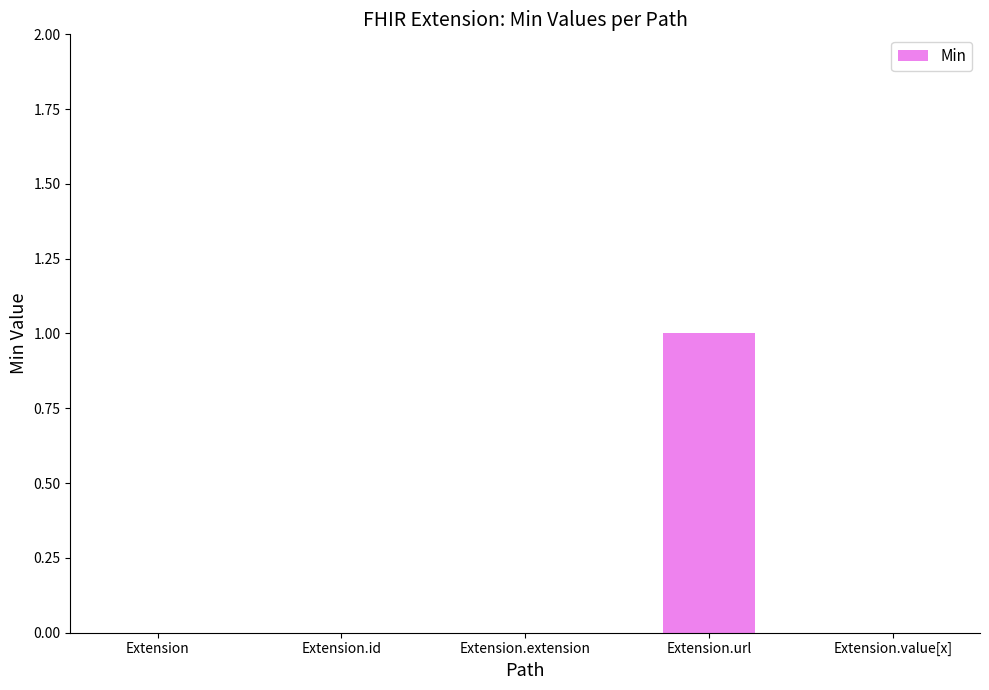

The chart shows a value of 1 at Extension.url. True or false?

True